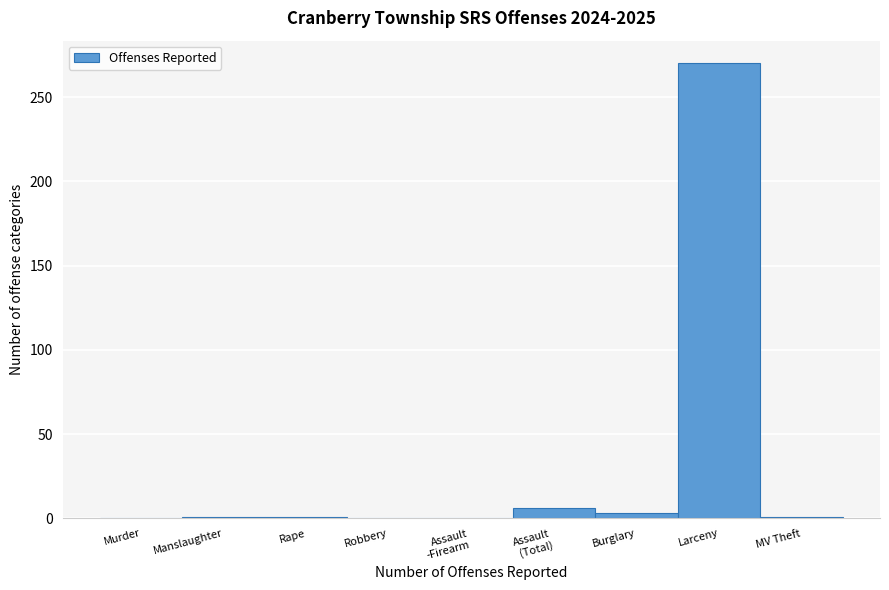

What is the sum of all values?

282